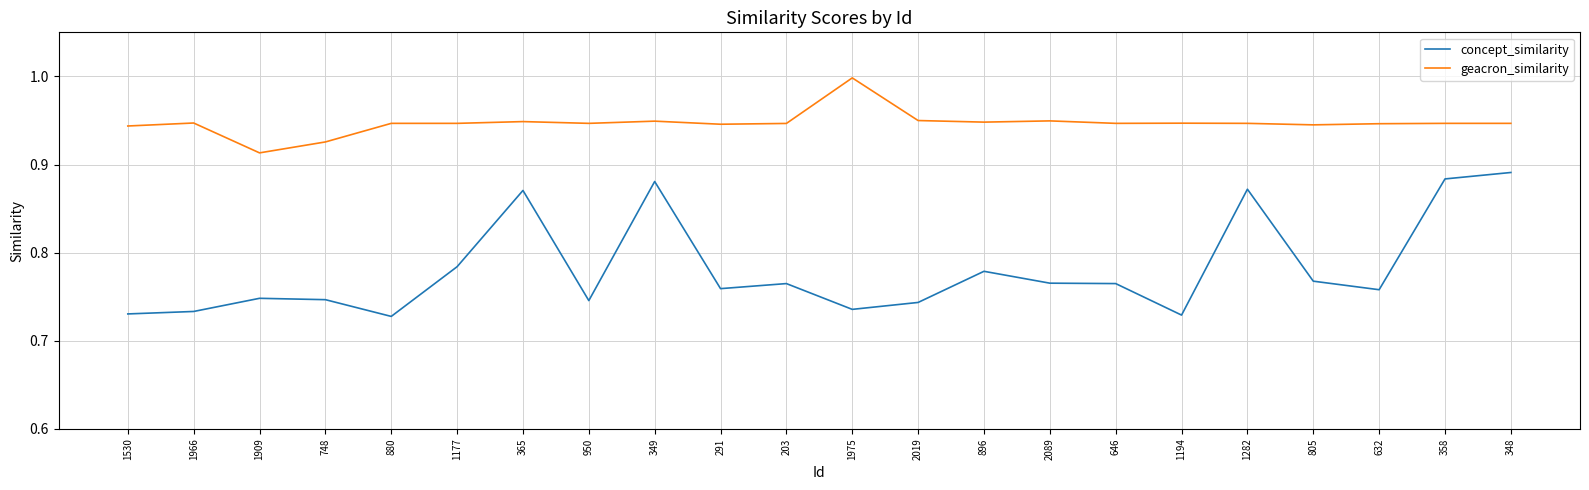

Which series has the widest spread of values?

concept_similarity